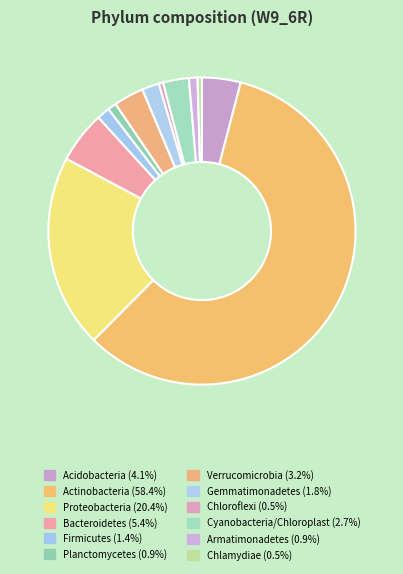

How many slices are in this pie chart?

12